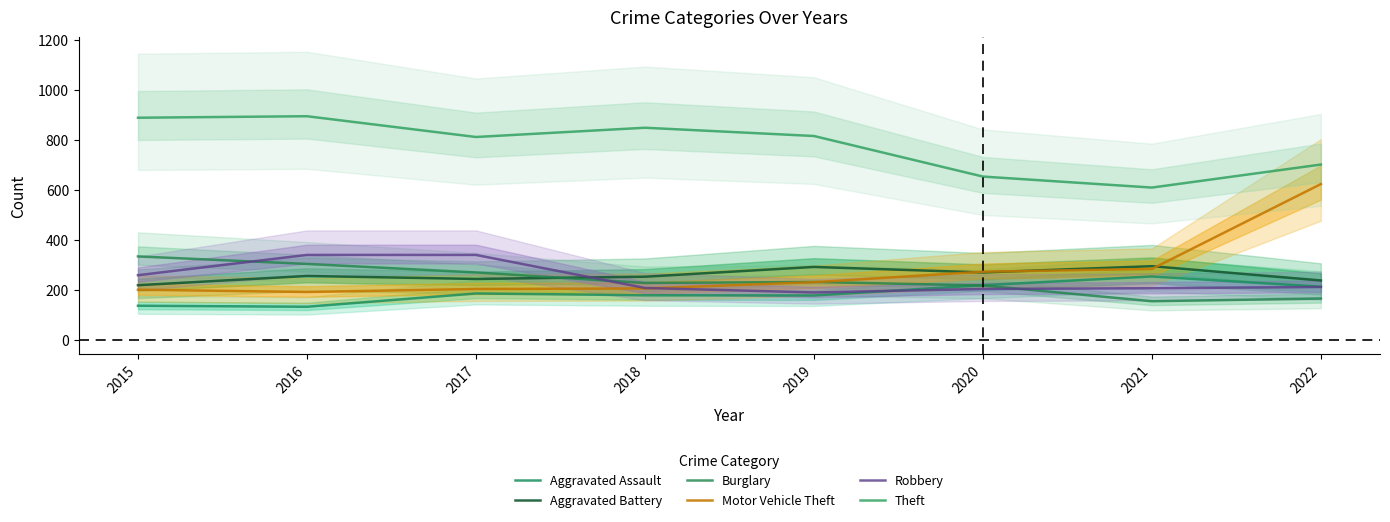

List the series in order of their peak value, lowest first.

Aggravated Assault, Aggravated Battery, Burglary, Robbery, Motor Vehicle Theft, Theft